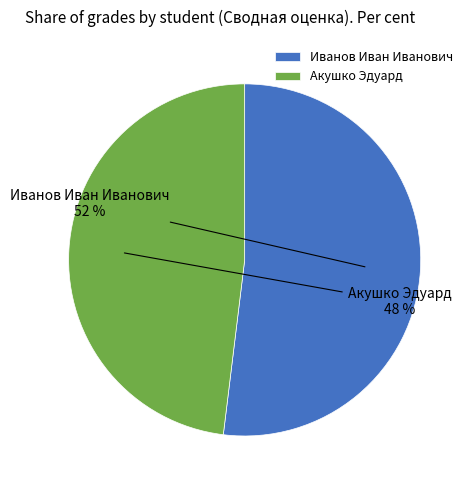

What is the ratio of the value at Иванов Иван Иванович to the value at Акушко Эдуард?

1.1